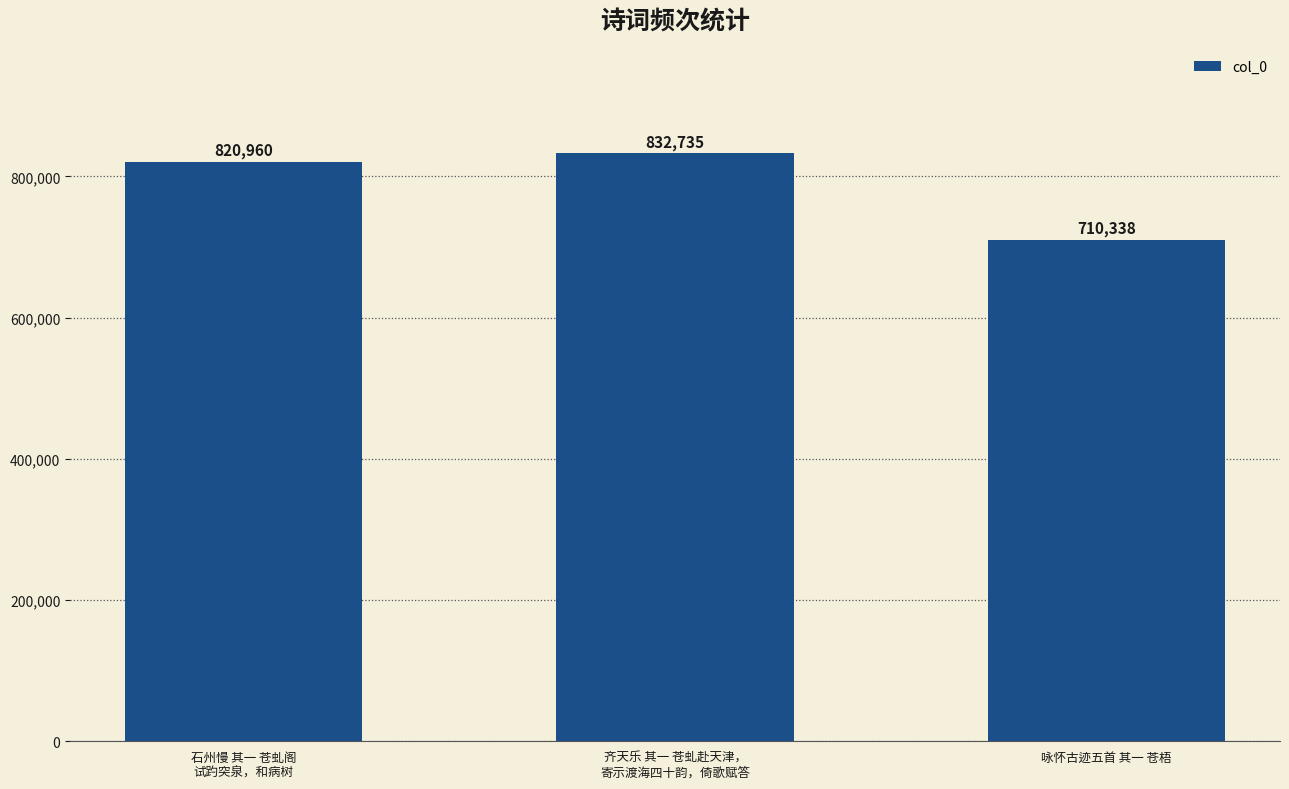

Is it true that the value at 咏怀古迹五首 其一 苍梧 is 262118?

False